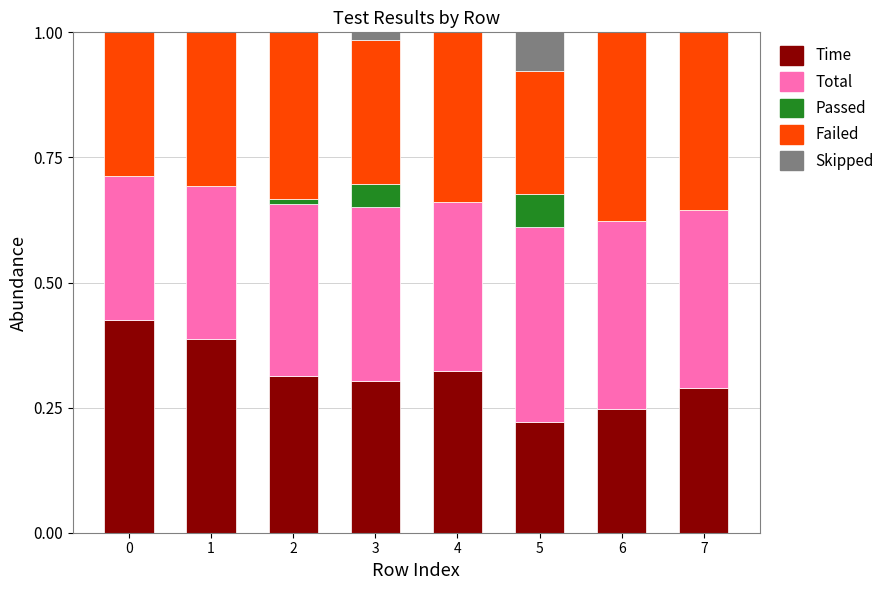

The value of Time at 2 is 0.3. True or false?

True